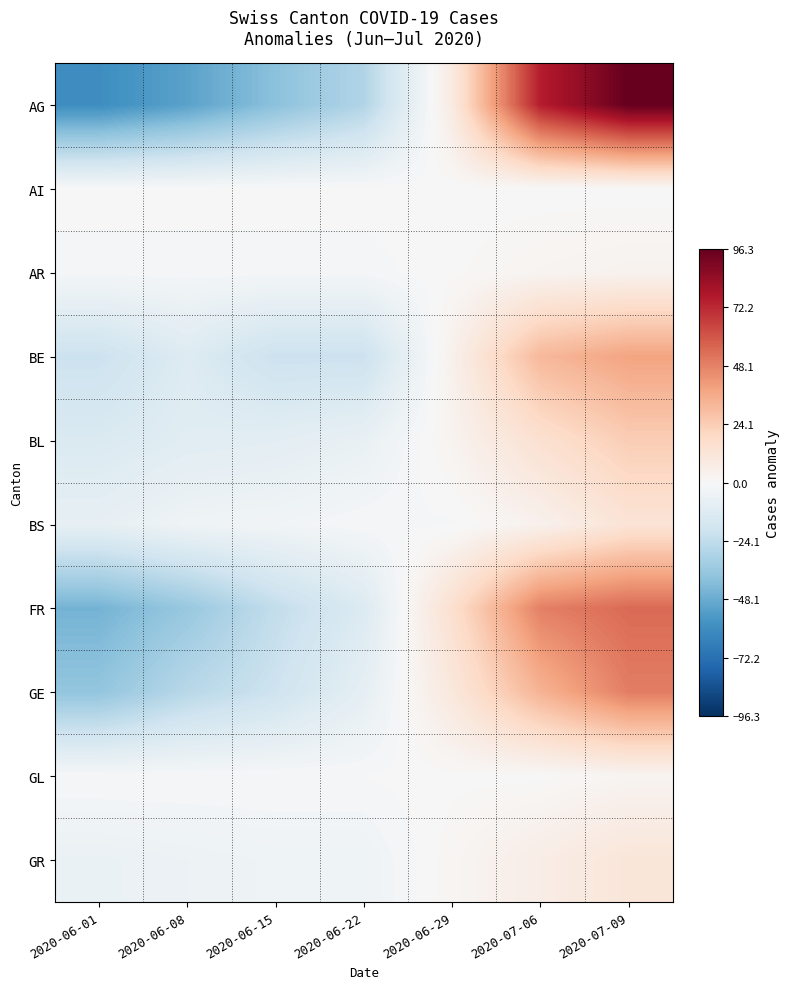

Reading left to right, list all the values displayed in this chart.

AG: 2020-06-01=-59.7	2020-06-08=-51.7	2020-06-15=-39.7	2020-06-22=-28.7	2020-06-29=8.3	2020-07-06=75.3	2020-07-09=96.3
AI: 2020-06-01=0.0	2020-06-08=0.0	2020-06-15=0.0	2020-06-22=0.0	2020-06-29=0.0	2020-07-06=0.0	2020-07-09=0.0
AR: 2020-06-01=-1.6	2020-06-08=-1.6	2020-06-15=-1.6	2020-06-22=-1.6	2020-06-29=0.4	2020-07-06=2.4	2020-07-09=3.4
BE: 2020-06-01=-20.6	2020-06-08=-12.6	2020-06-15=-20.6	2020-06-22=-20.6	2020-06-29=4.4	2020-07-06=31.4	2020-07-09=38.4
BL: 2020-06-01=-14.0	2020-06-08=-11.0	2020-06-15=-10.0	2020-06-22=-7.0	2020-06-29=3.0	2020-07-06=15.0	2020-07-09=24.0
BS: 2020-06-01=-8.0	2020-06-08=-4.0	2020-06-15=-3.0	2020-06-22=-1.0	2020-06-29=-1.0	2020-07-06=4.0	2020-07-09=13.0
FR: 2020-06-01=-45.4	2020-06-08=-36.4	2020-06-15=-23.4	2020-06-22=-13.4	2020-06-29=15.6	2020-07-06=48.6	2020-07-09=54.6
GE: 2020-06-01=-37.7	2020-06-08=-26.7	2020-06-15=-19.7	2020-06-22=-8.7	2020-06-29=10.3	2020-07-06=33.3	2020-07-09=49.3
GL: 2020-06-01=-0.7	2020-06-08=-0.7	2020-06-15=-0.7	2020-06-22=-0.7	2020-06-29=0.3	2020-07-06=0.3	2020-07-09=2.3
GR: 2020-06-01=-6.3	2020-06-08=-5.3	2020-06-15=-4.3	2020-06-22=-4.3	2020-06-29=1.7	2020-07-06=6.7	2020-07-09=11.7